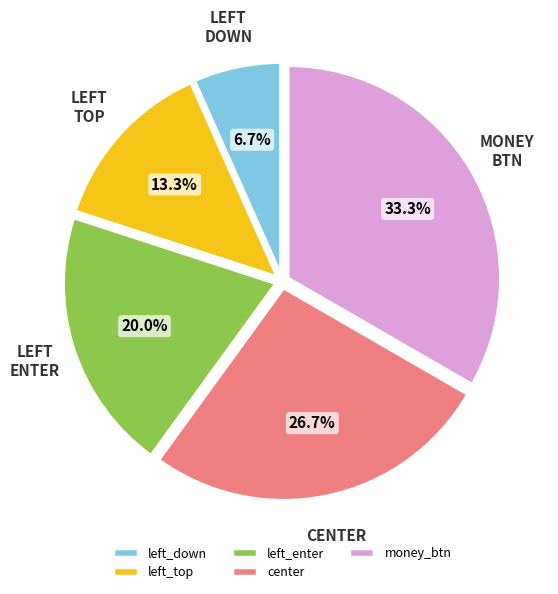

True or false: center accounts for 27% of the total.

True